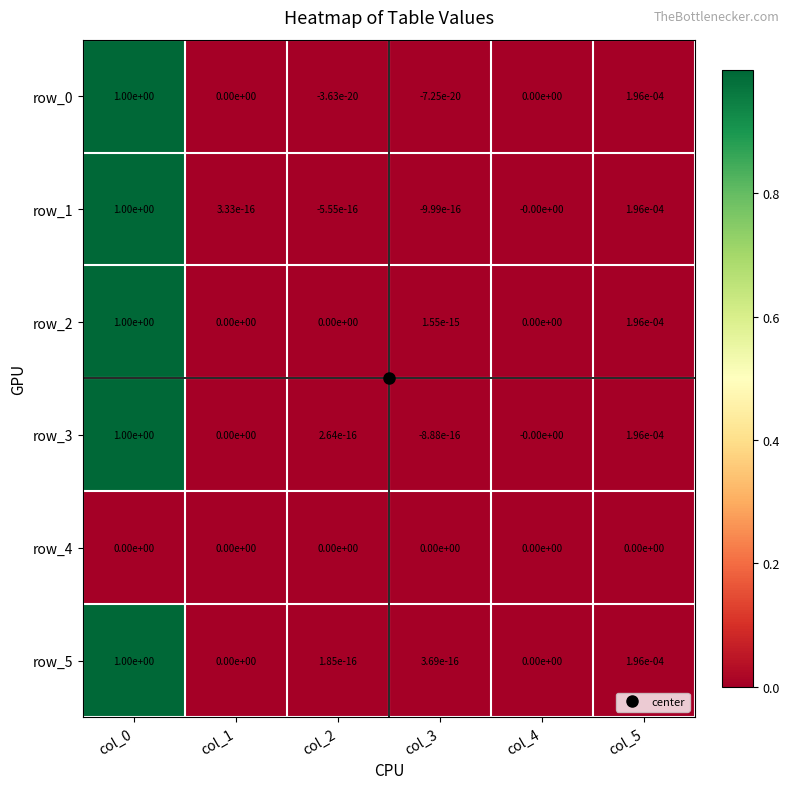

The value of row_5 at col_5 is 0.0. True or false?

True